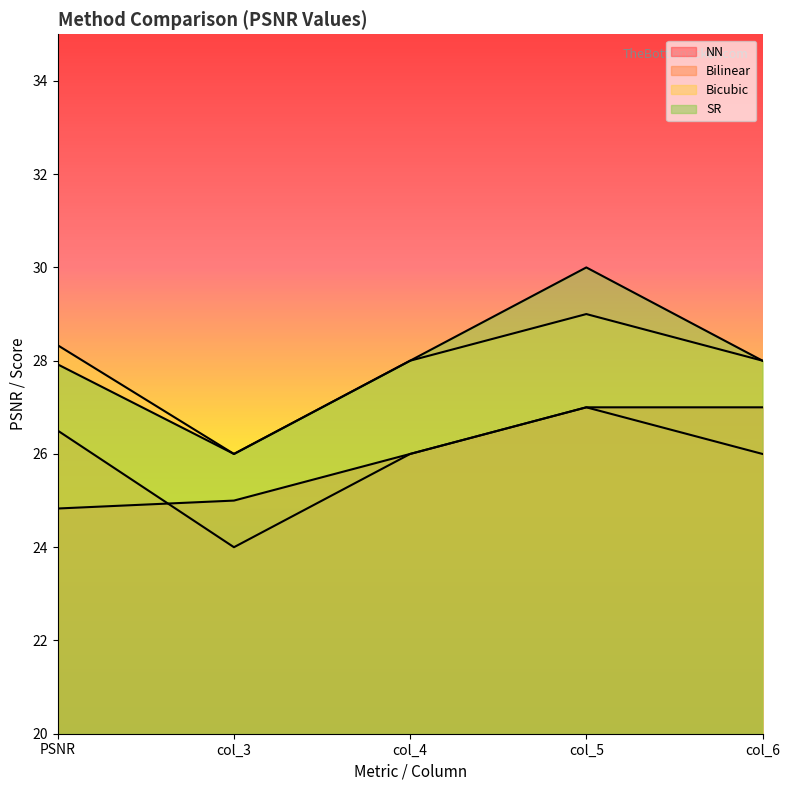

Between which two adjacent categories do NN and Bilinear first intersect?

PSNR and col_3